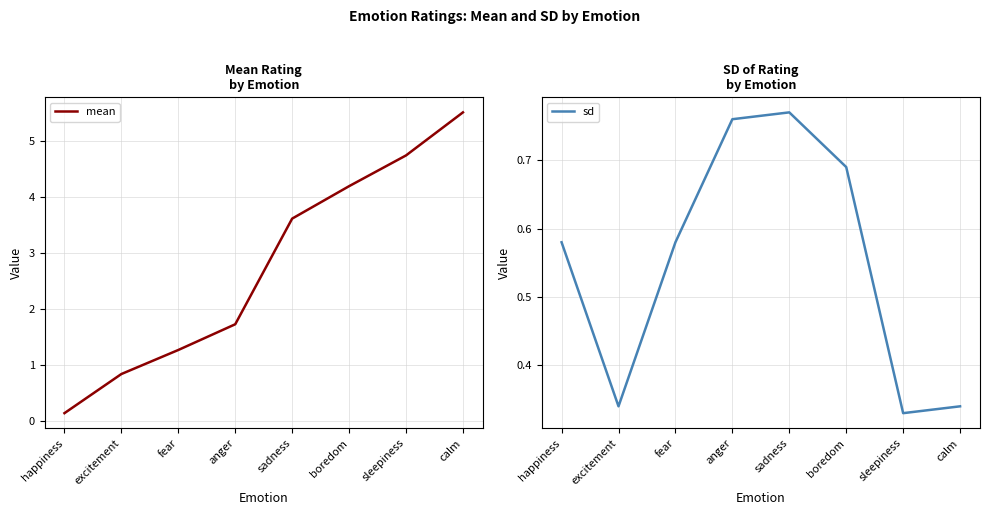

True or false: mean and sd cross at least once.

True